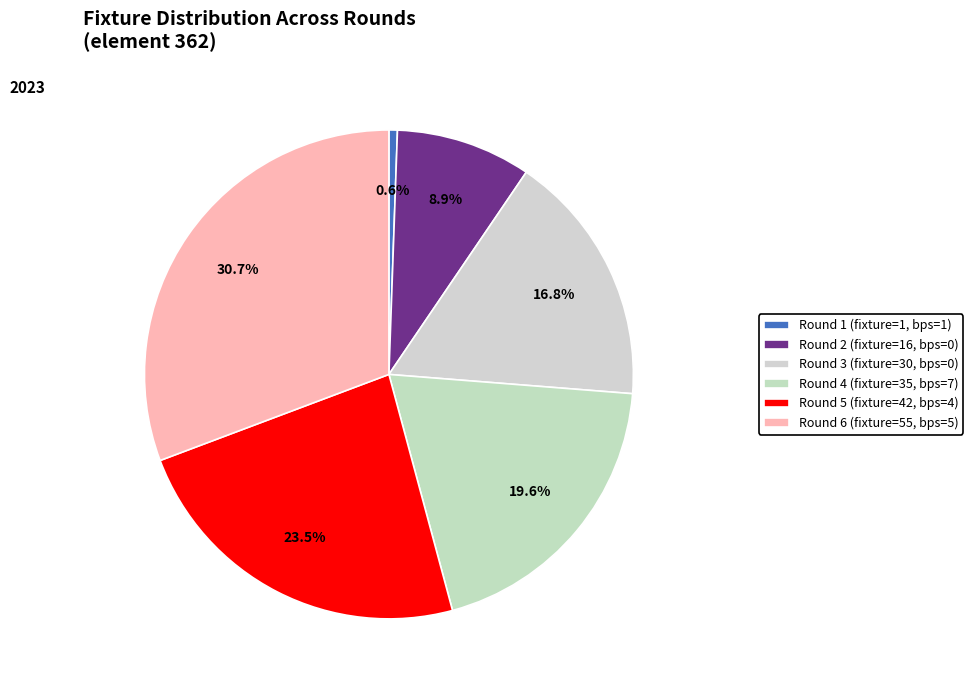

How many slices are in this pie chart?

6